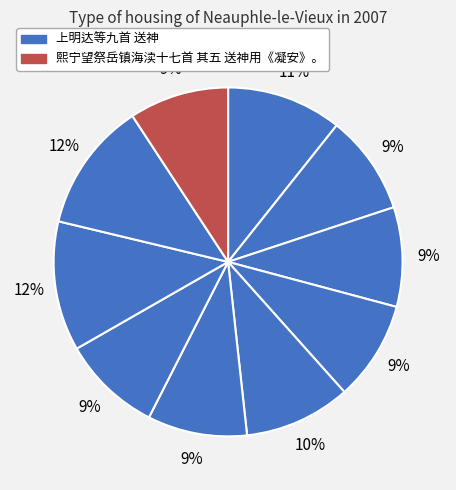

How many slices are in this pie chart?

10